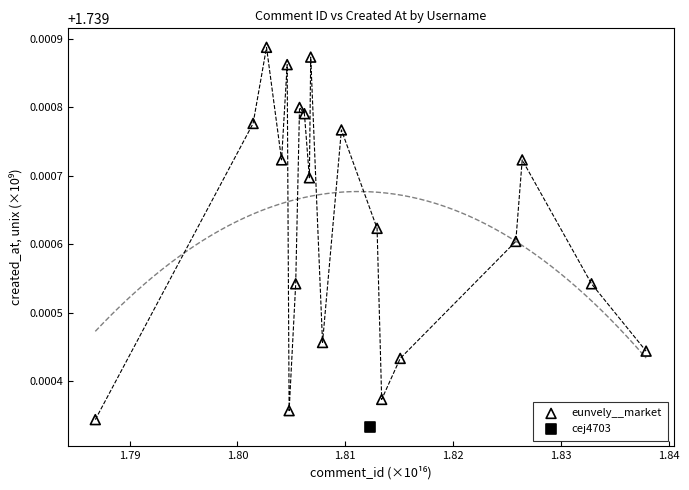

What are all the series names shown in the legend?

eunvely__market, cej4703